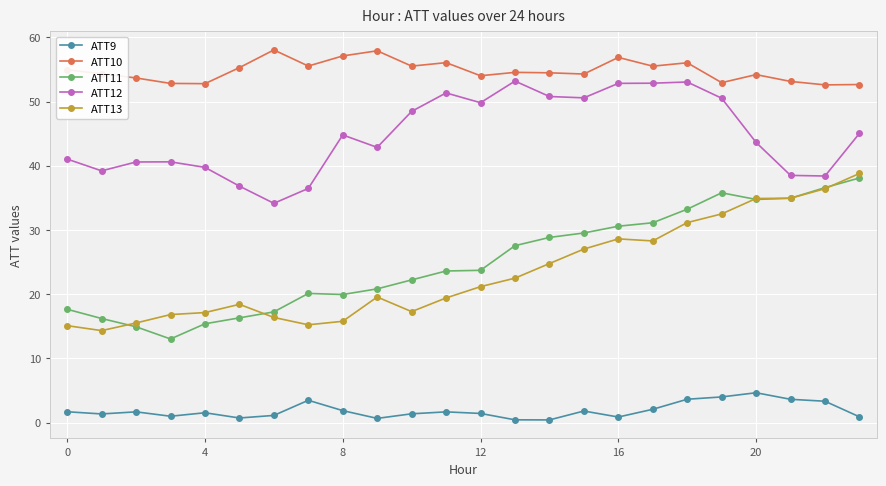

At how many categories does at least one series exceed 47?

24